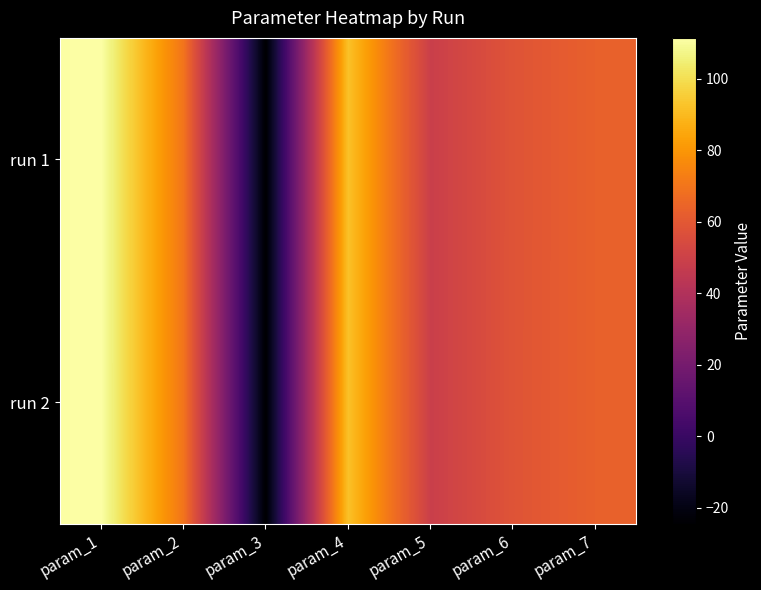

Which series changed the most between param_3 and param_7?

run 1